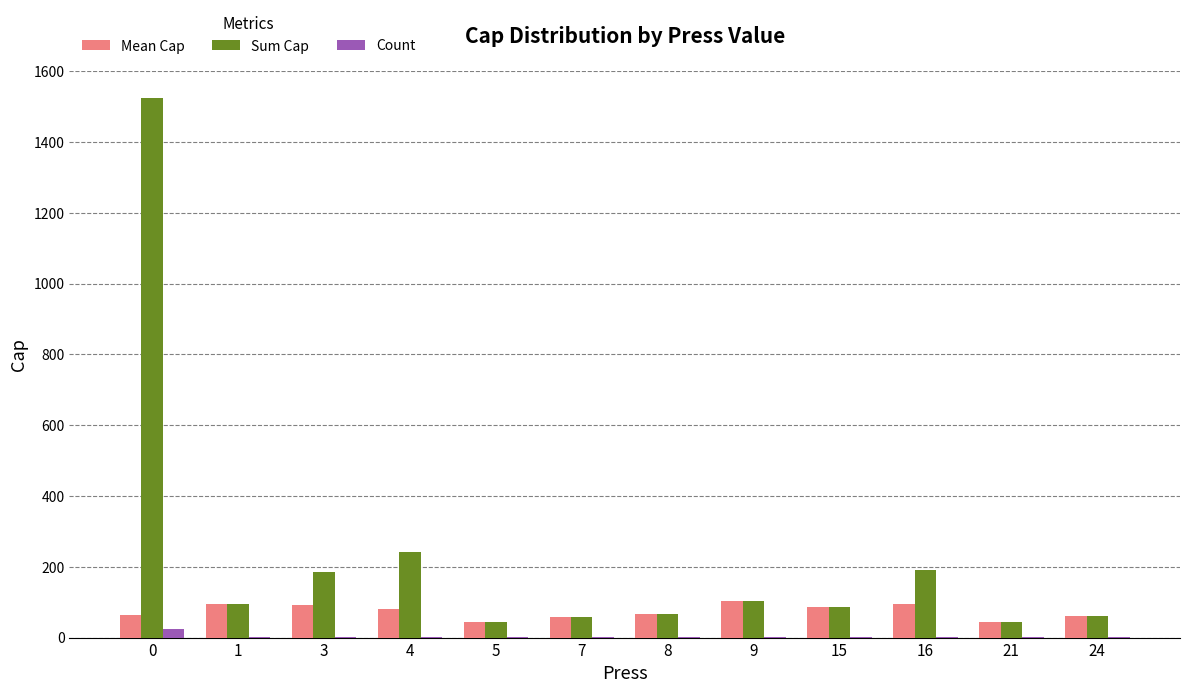

What is the difference between the Count values at 3 and 21?

1.0